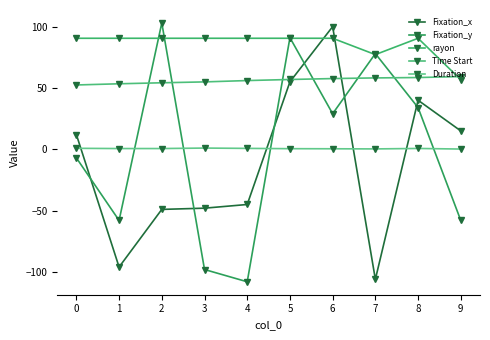

At which category does the chart reach its peak across all series?

2